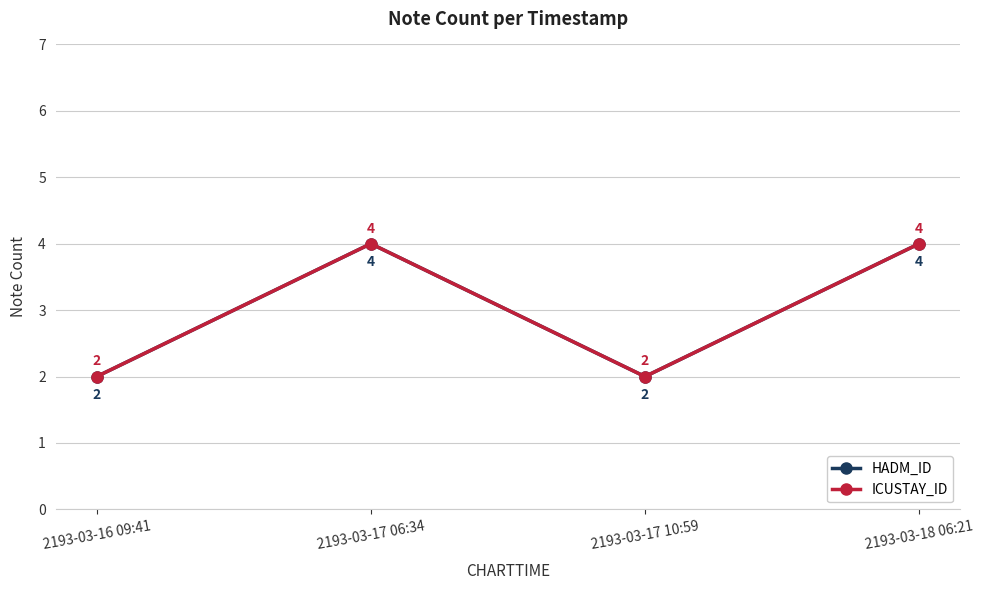

True or false: ICUSTAY_ID and HADM_ID cross at least once.

False